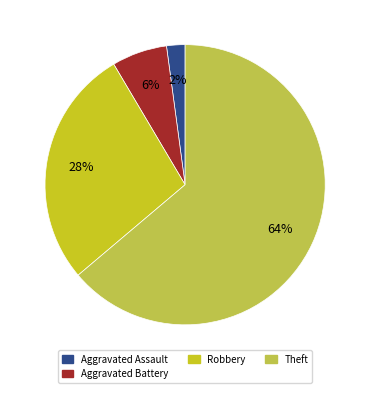

Count the number of slices in the pie.

4